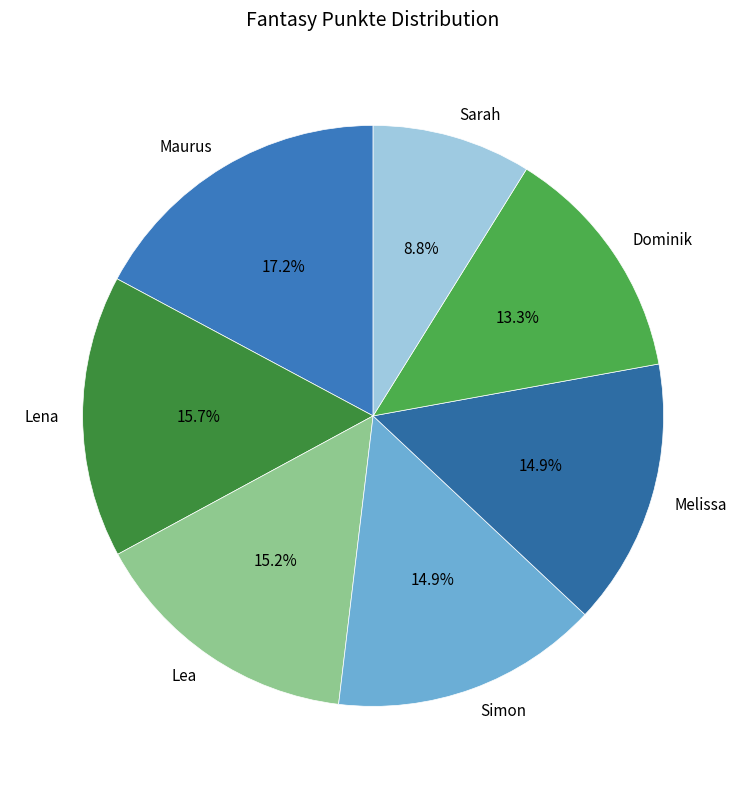

Which has a higher value, Lena or Lea?

Lena